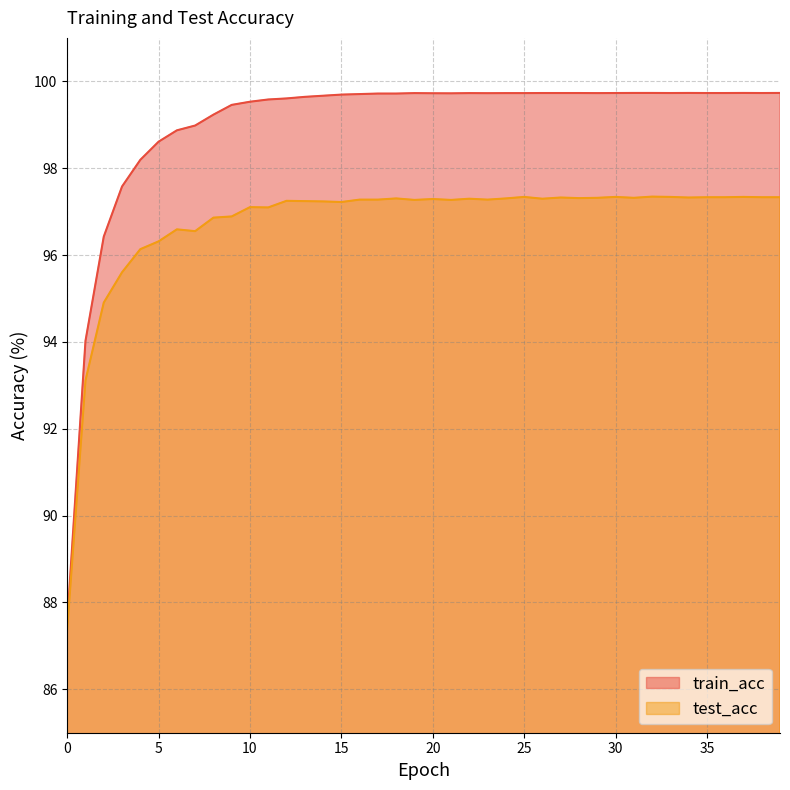

What is the difference between the test_acc values at 12 and 18?

0.1